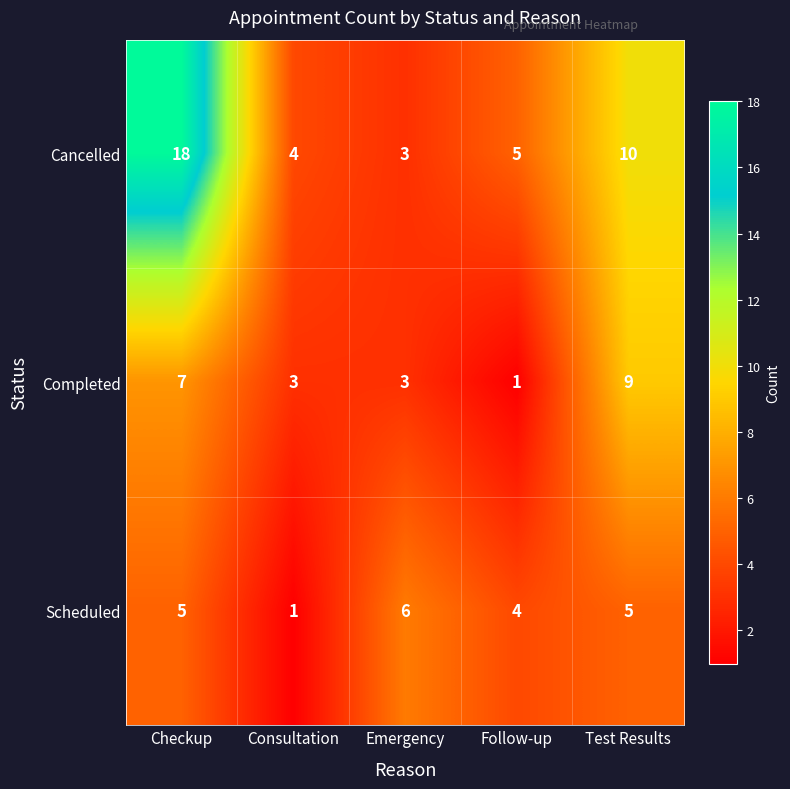

What is the average value of the Cancelled series?

8